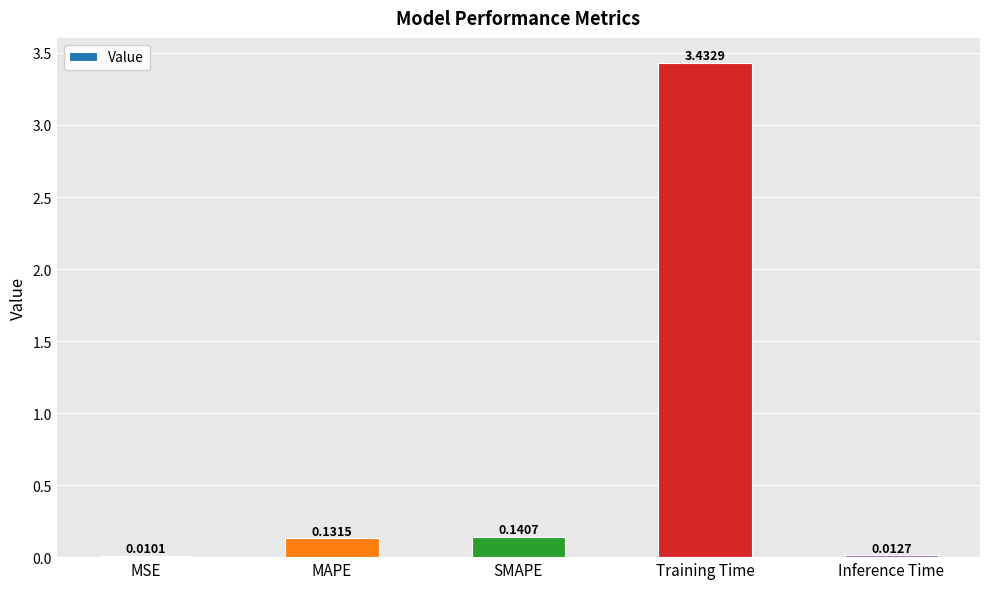

Which category has the highest value across all series?

Training Time